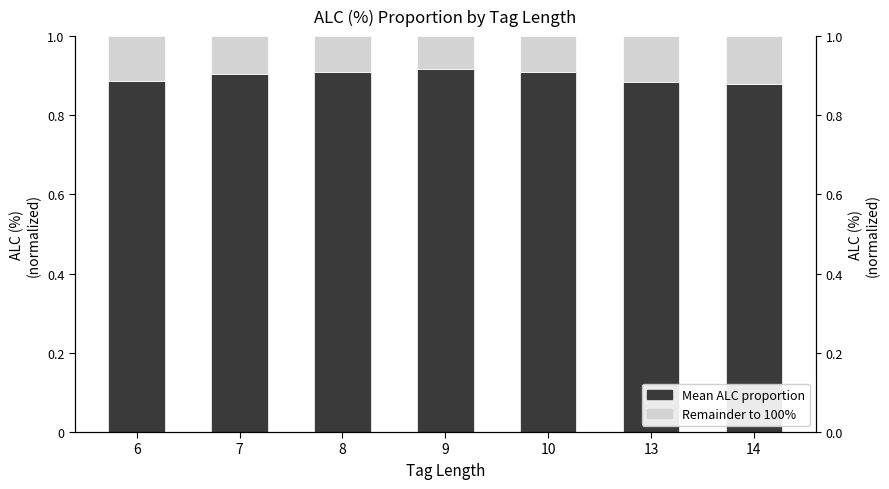

What is the difference between the highest and lowest values at 9?

0.8